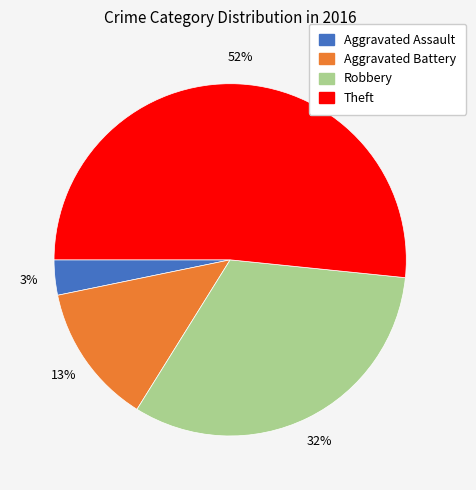

Does Theft represent more than half of the total?

Yes